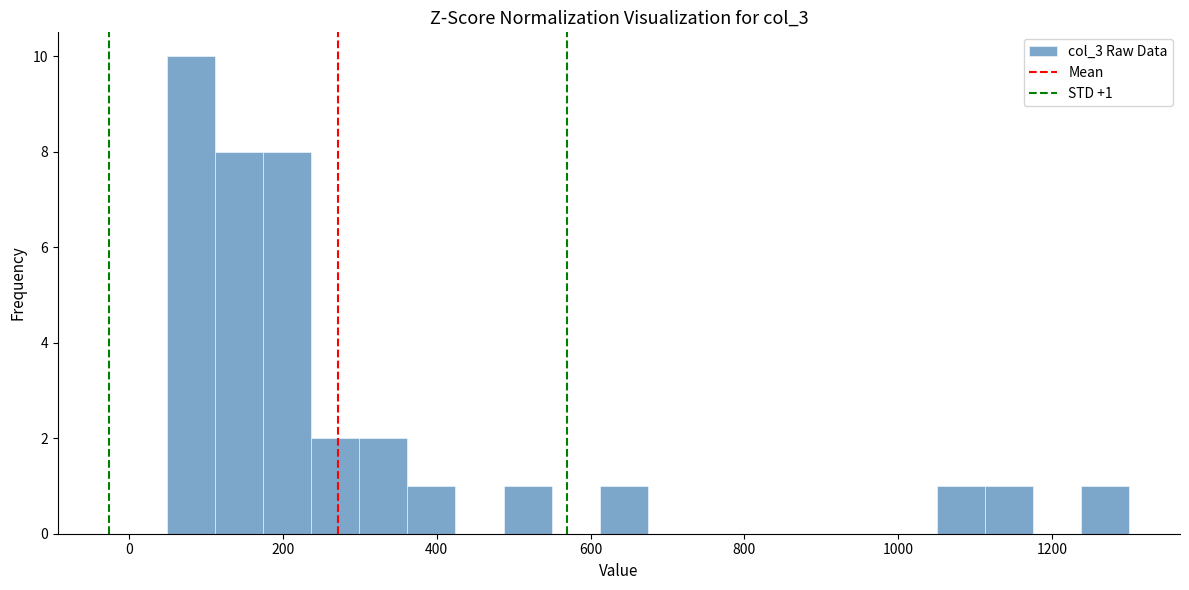

Read against the x-axis, roughly where is the centre of the tallest bar?

80